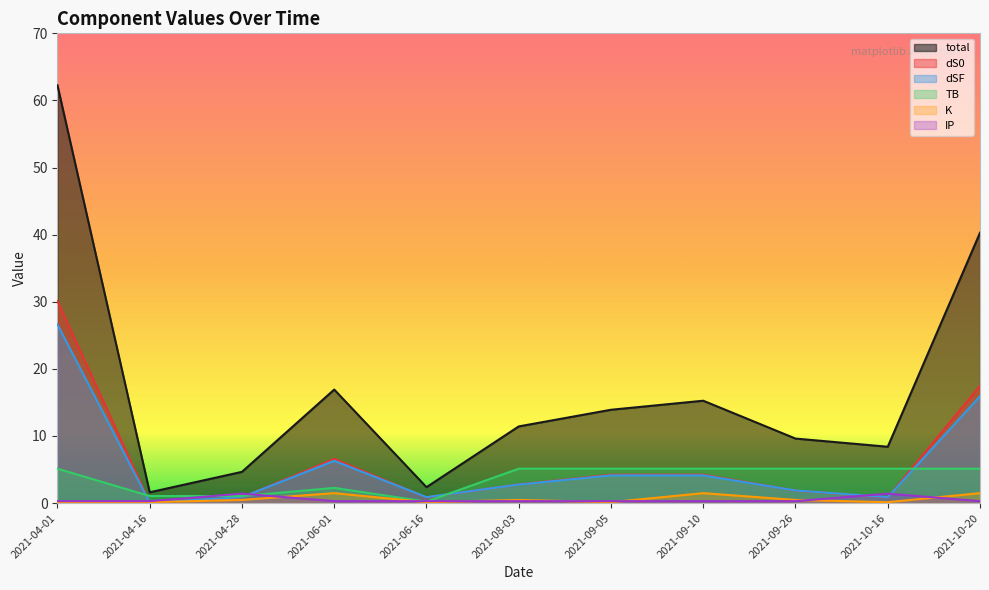

Is it true that dSF equals 4.1 at 2021-09-10?

True